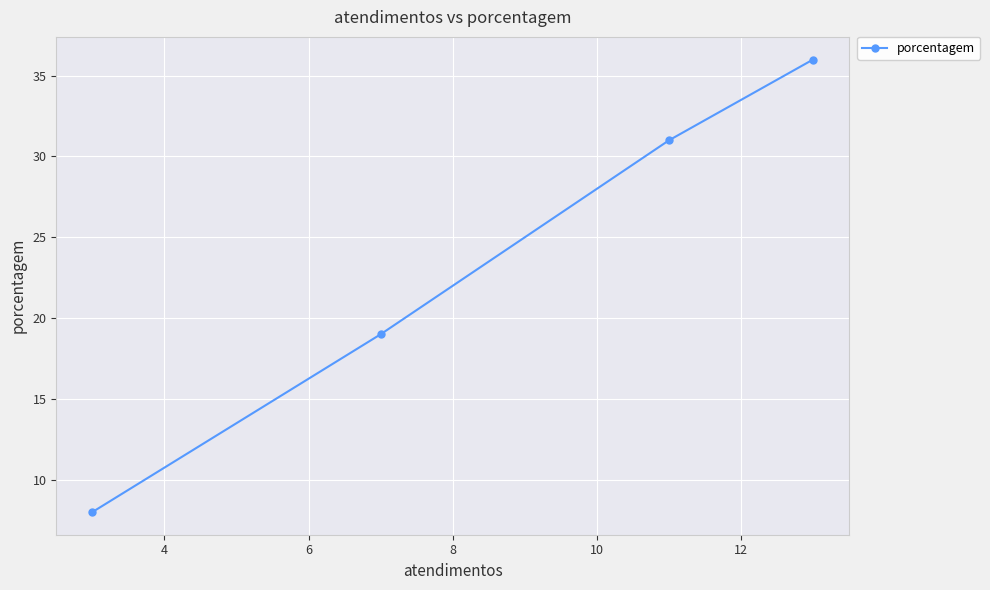

What is the smallest value displayed?

8